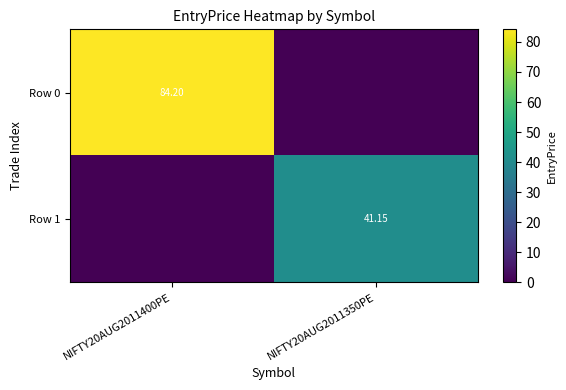

Rank the categories by Row 0 value from lowest to highest.

NIFTY20AUG2011350PE, NIFTY20AUG2011400PE